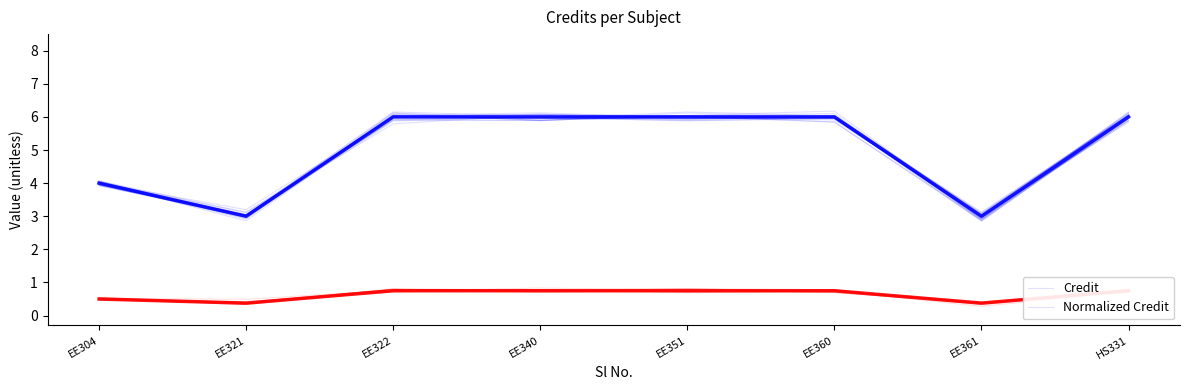

At how many categories does at least one series exceed 5?

5